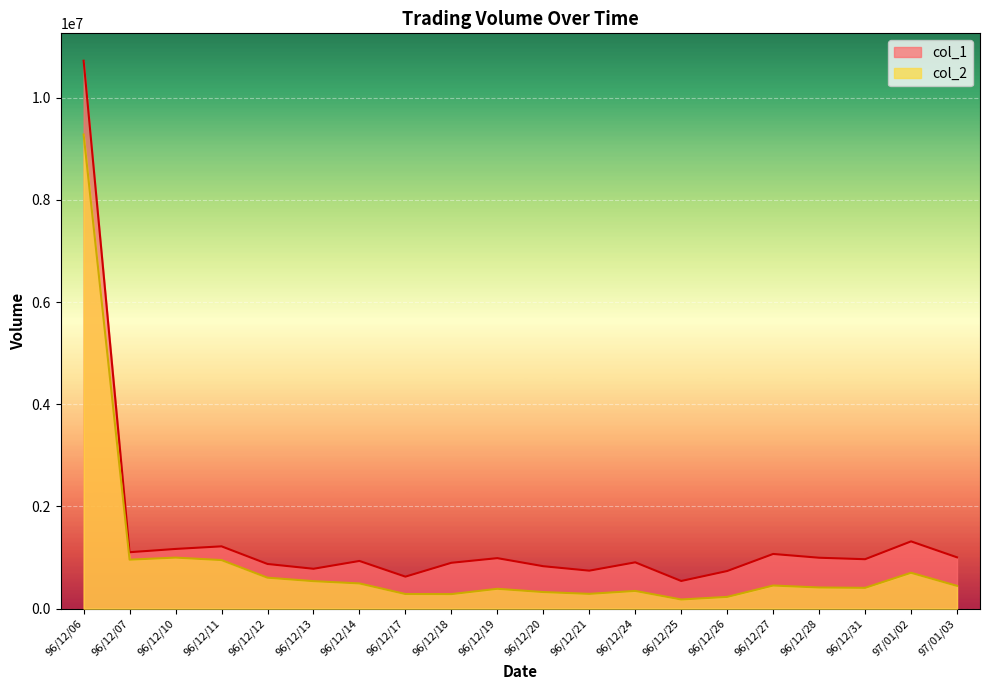

Reading left to right, extract all data points from this chart.

col_2: 96/12/06=9278860	96/12/07=959520	96/12/10=999650	96/12/11=951240	96/12/12=606620	96/12/13=539010	96/12/14=494410	96/12/17=287170	96/12/18=285210	96/12/19=389190	96/12/20=325490	96/12/21=290160	96/12/24=347700	96/12/25=180000	96/12/26=230540	96/12/27=453220	96/12/28=414780	96/12/31=407960	97/01/02=702550	97/01/03=446810
col_1: 96/12/06=10723000	96/12/07=1105000	96/12/10=1169000	96/12/11=1220000	96/12/12=875000	96/12/13=781000	96/12/14=934000	96/12/17=627000	96/12/18=898000	96/12/19=989000	96/12/20=831000	96/12/21=744000	96/12/24=907000	96/12/25=542000	96/12/26=737000	96/12/27=1071000	96/12/28=997000	96/12/31=968000	97/01/02=1317000	97/01/03=1005000